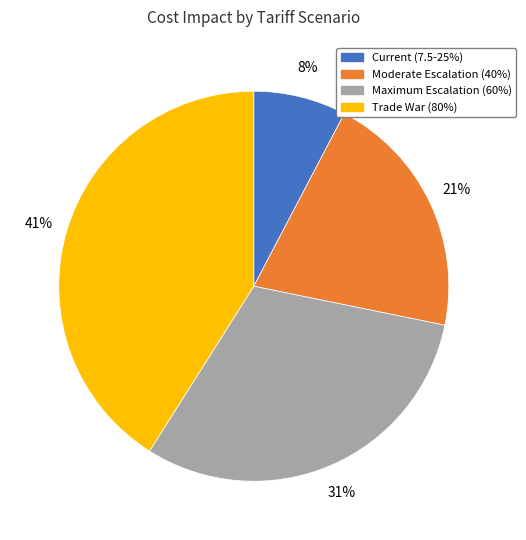

Is it true that Current (7.5-25%) is 17% of the pie?

False